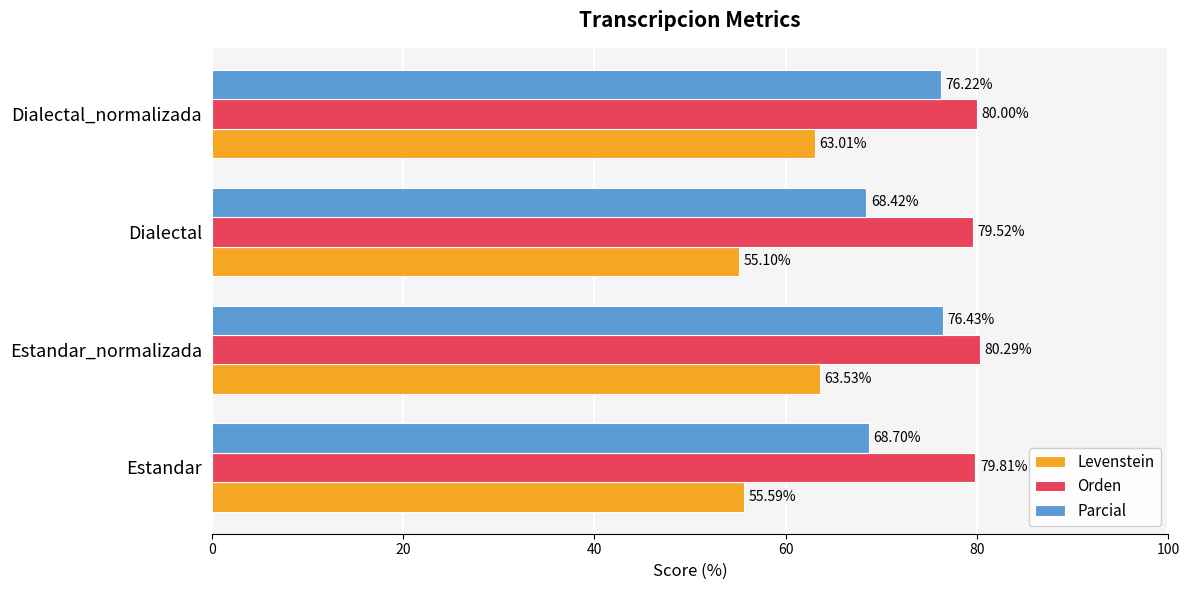

Is the value of Orden at Dialectal_normalizada greater than the value of Parcial at Estandar_normalizada?

Yes